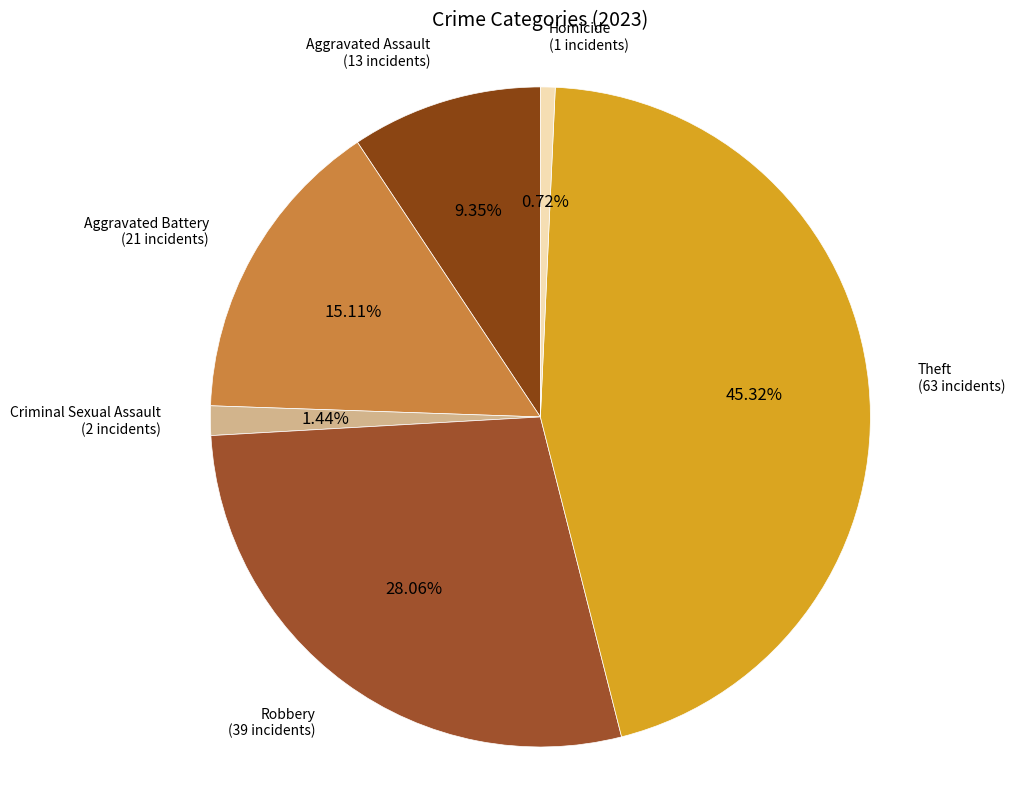

How many segments does this pie chart have?

6